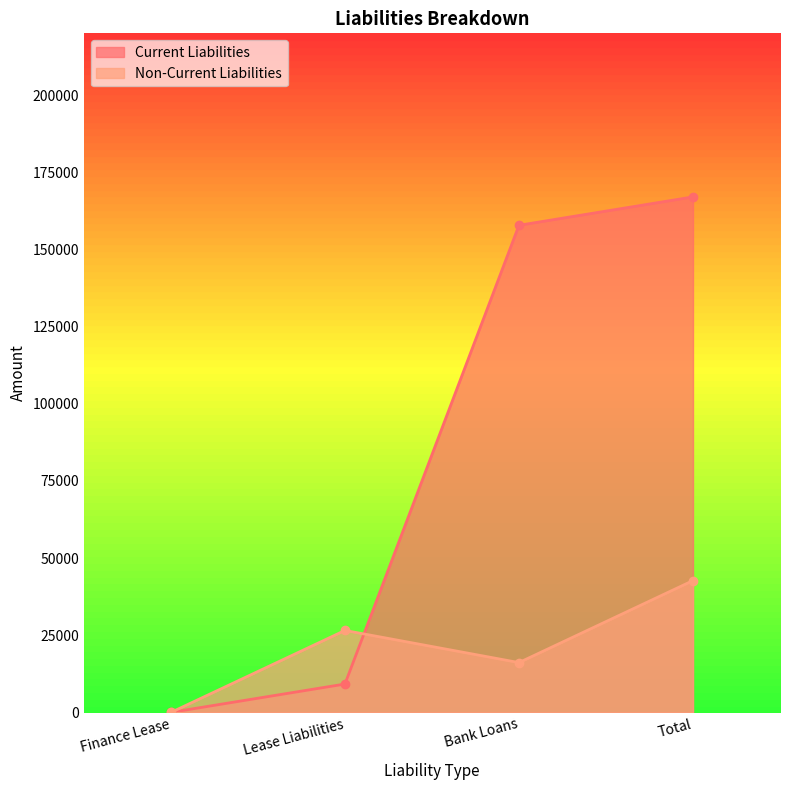

After their last crossing, which series has the higher values: Non-Current Liabilities or Current Liabilities?

Current Liabilities